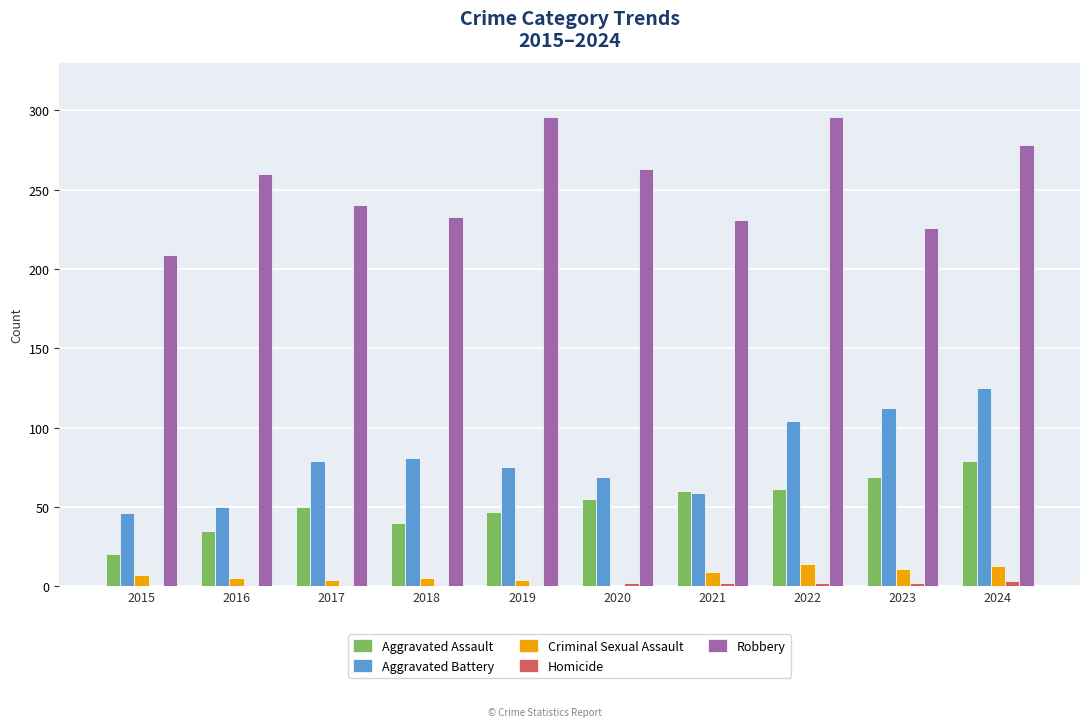

Is the value of Robbery at 2022 greater than the value of Aggravated Battery at 2017?

Yes